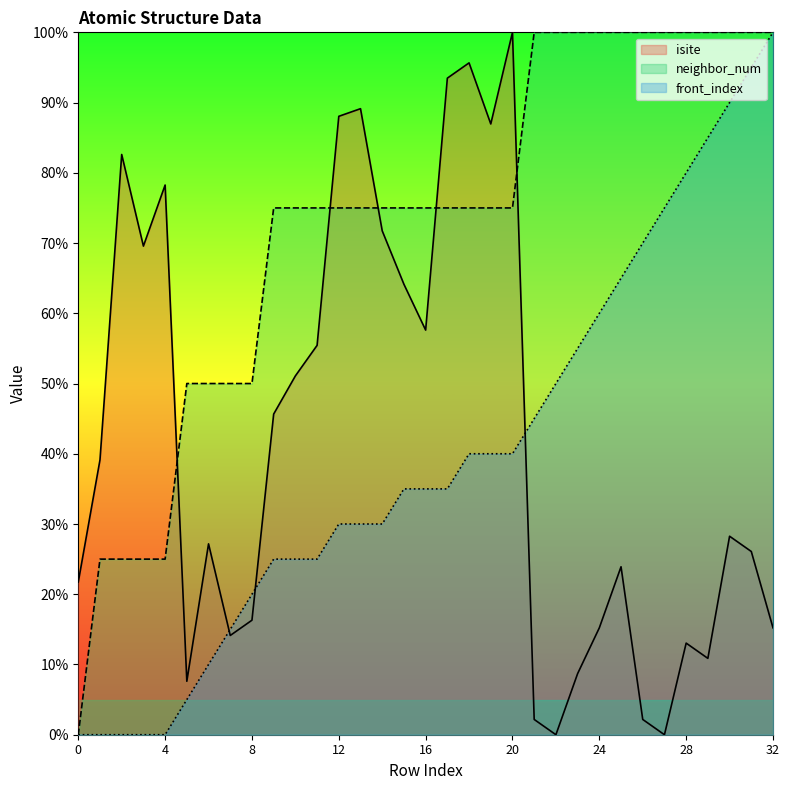

How many data points in isite are above 28?

17